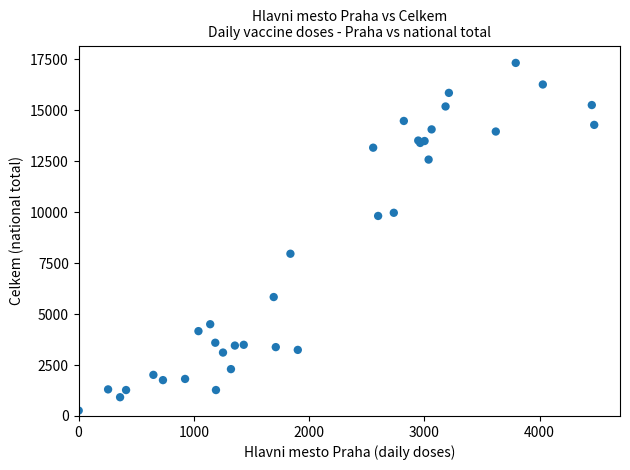

What Y value in the scatter plot is closest to 8798?

7964